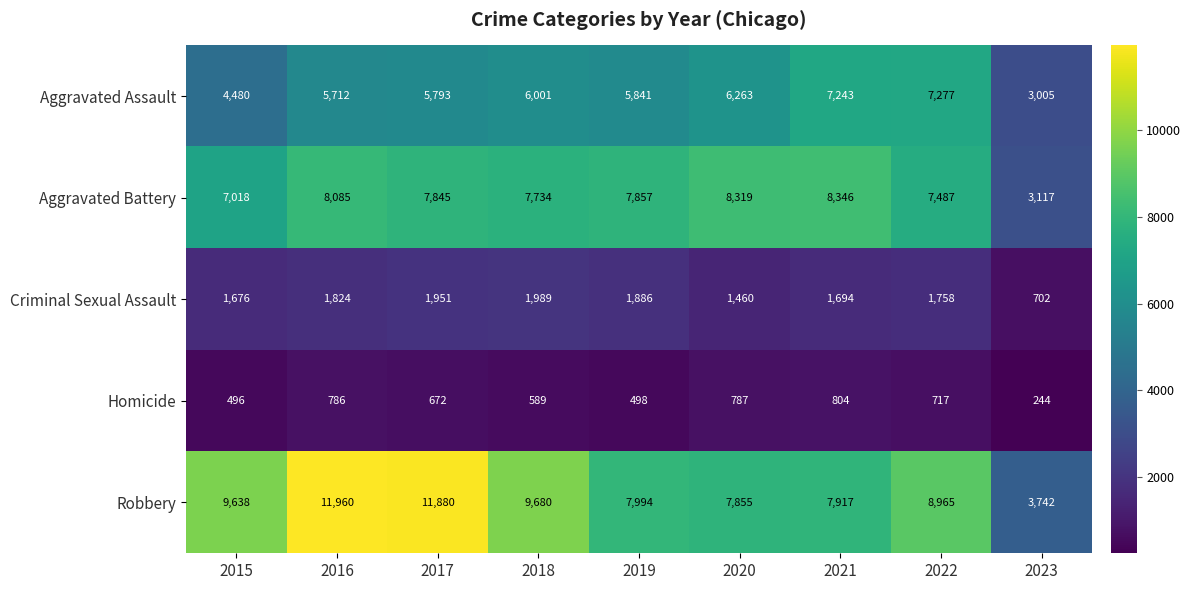

What is the approximate value of Criminal Sexual Assault at 2021, to the nearest 10?

1690